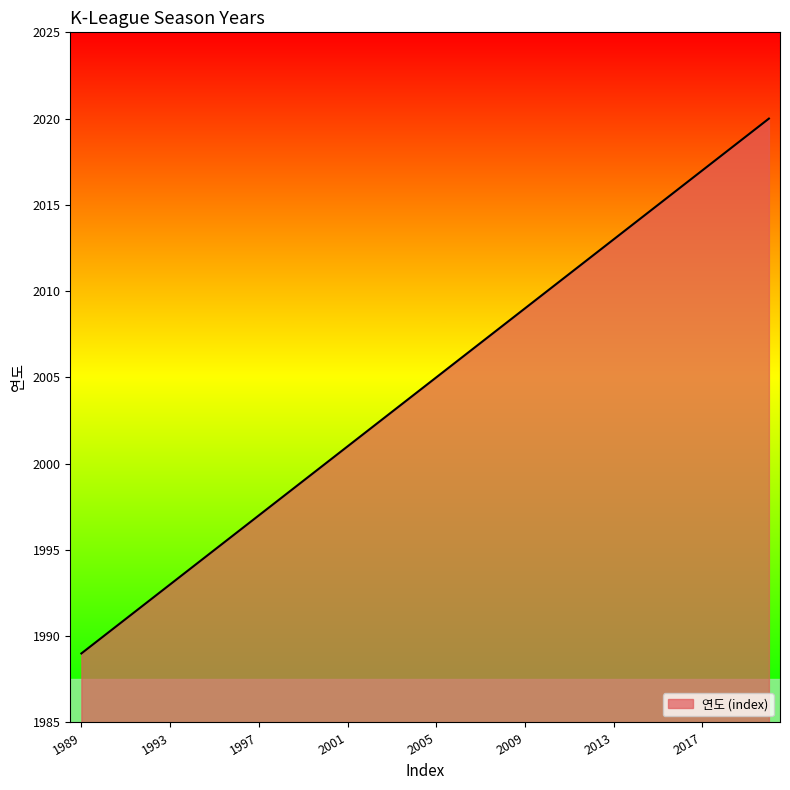

What is the greatest value displayed?

2020